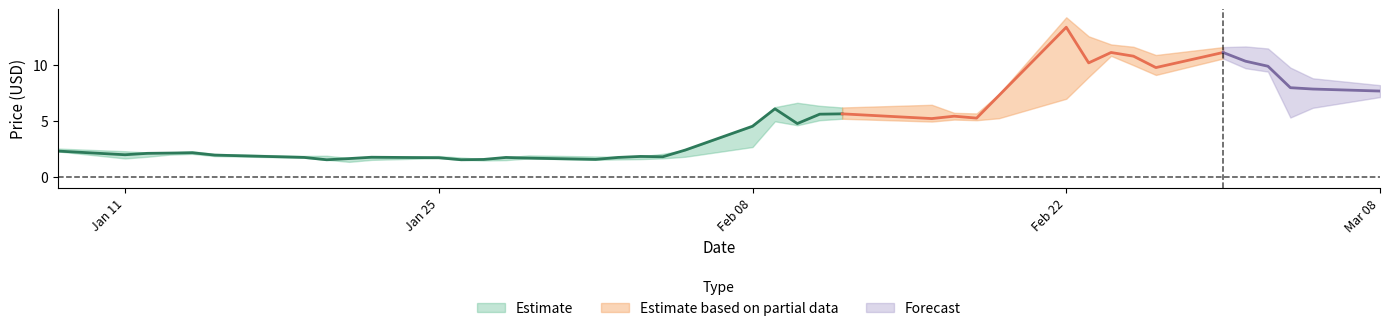

Reading left to right, extract all data points from this chart.

Close: 2.3	1.9	2.1	2.1	2.1	1.9	1.7	1.5	1.6	1.7	1.7	1.5	1.5	1.7	1.6	1.5	1.7	1.8	1.8	2.4	4.5	6.1	4.7	5.6	5.6	5.2	5.4	5.2	7.3	13.4	10.2	11.1	10.8	9.8	11.1	10.3	9.9	8.0	7.8	7.7
High: 2.5	2.3	2.2	2.1	2.3	2.0	1.8	1.9	1.7	1.7	1.8	1.7	1.6	1.7	1.9	1.8	1.8	1.8	2.0	2.4	4.5	6.2	6.6	6.3	6.2	6.4	5.7	5.6	7.4	14.2	12.5	11.8	11.6	10.9	11.6	11.6	11.5	9.8	8.8	8.2
Low: 2.2	1.6	1.8	2.0	2.0	1.8	1.7	1.5	1.3	1.5	1.6	1.5	1.4	1.5	1.6	1.5	1.5	1.6	1.6	1.8	2.6	4.9	4.6	5.0	5.2	4.9	5.1	5.0	5.2	7.0	8.9	10.8	10.0	9.1	10.6	9.7	9.4	5.3	6.2	7.1